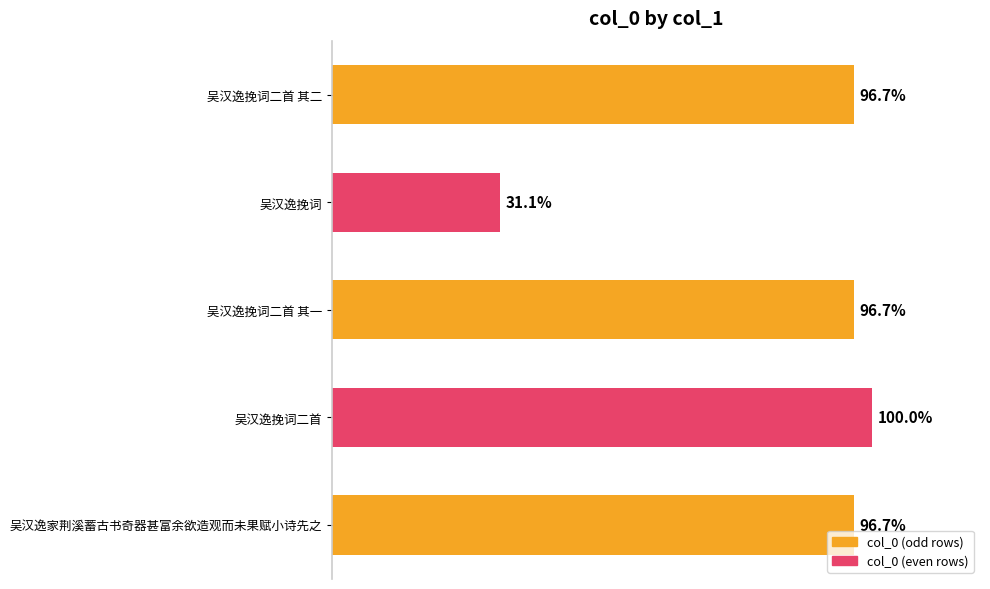

Are the bars horizontal?

Yes